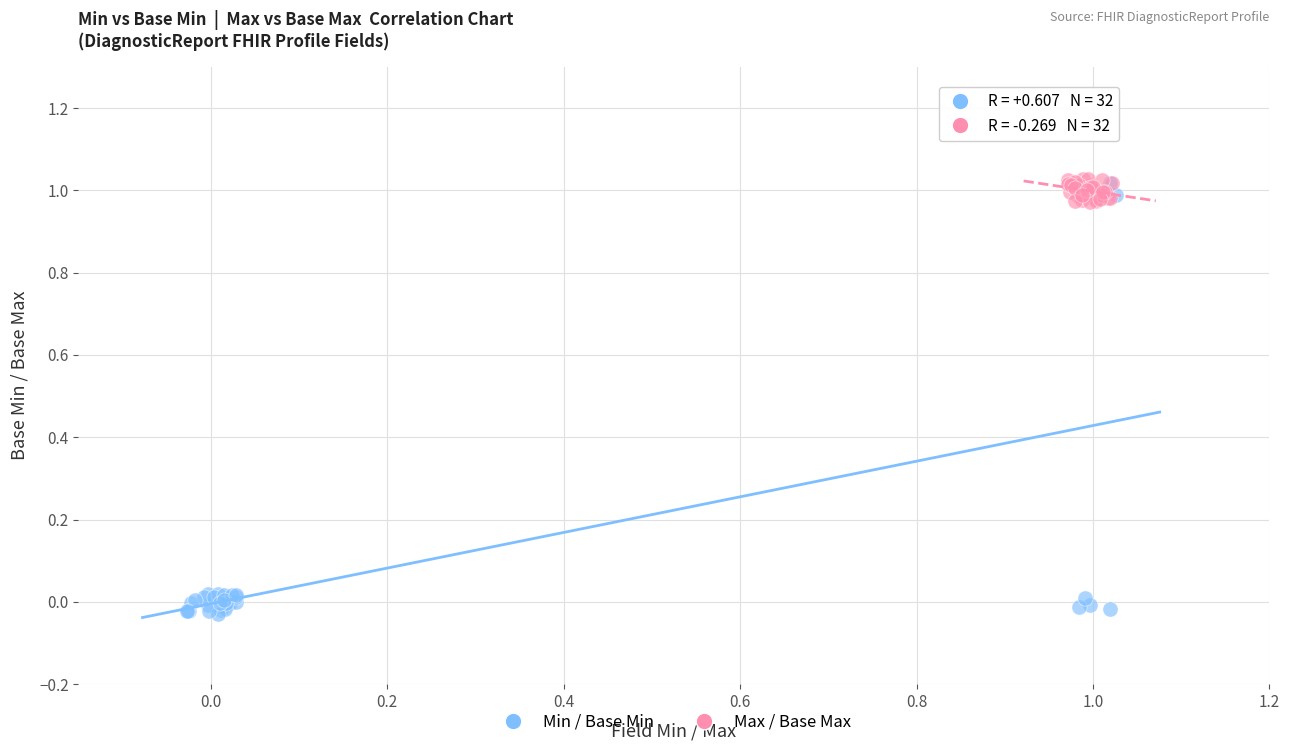

Which series has the widest spread of Y values?

Min / Base Min